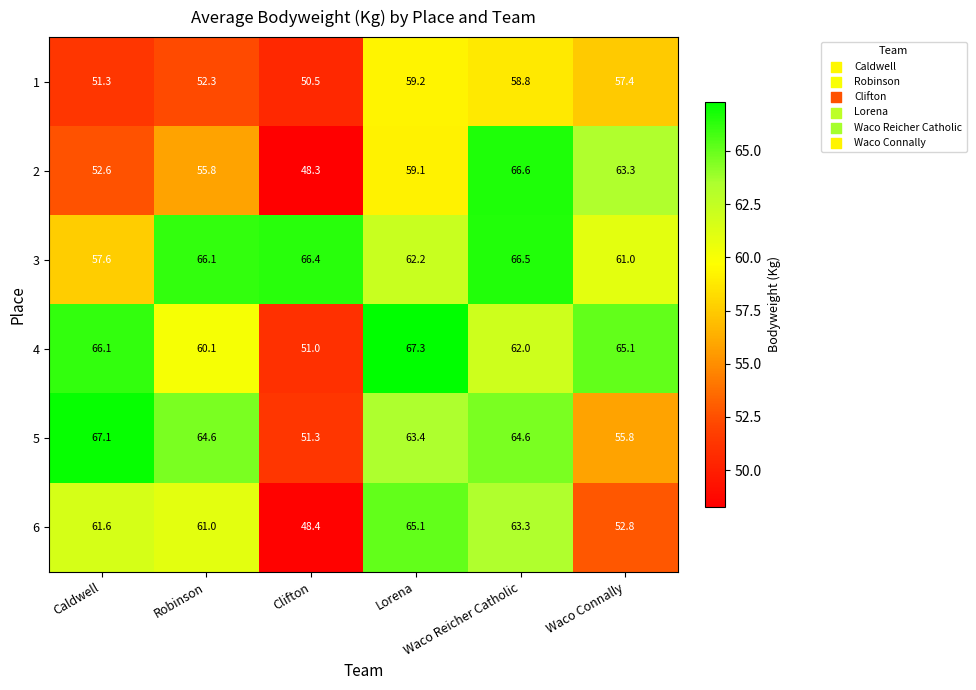

At Waco Reicher Catholic, list the series in order from smallest to largest.

1, 4, 6, 5, 3, 2